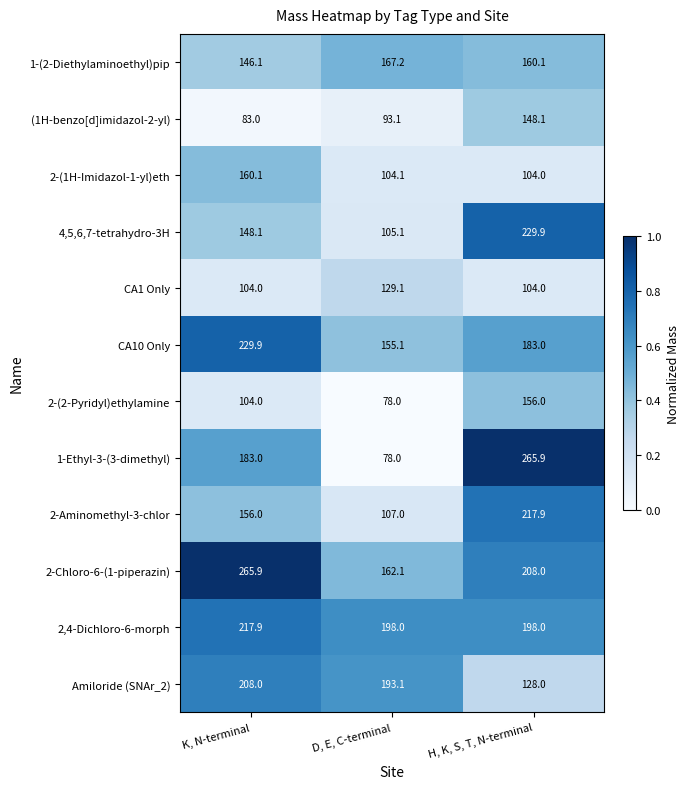

What is the difference between the highest and lowest values at K, N-terminal?

182.9